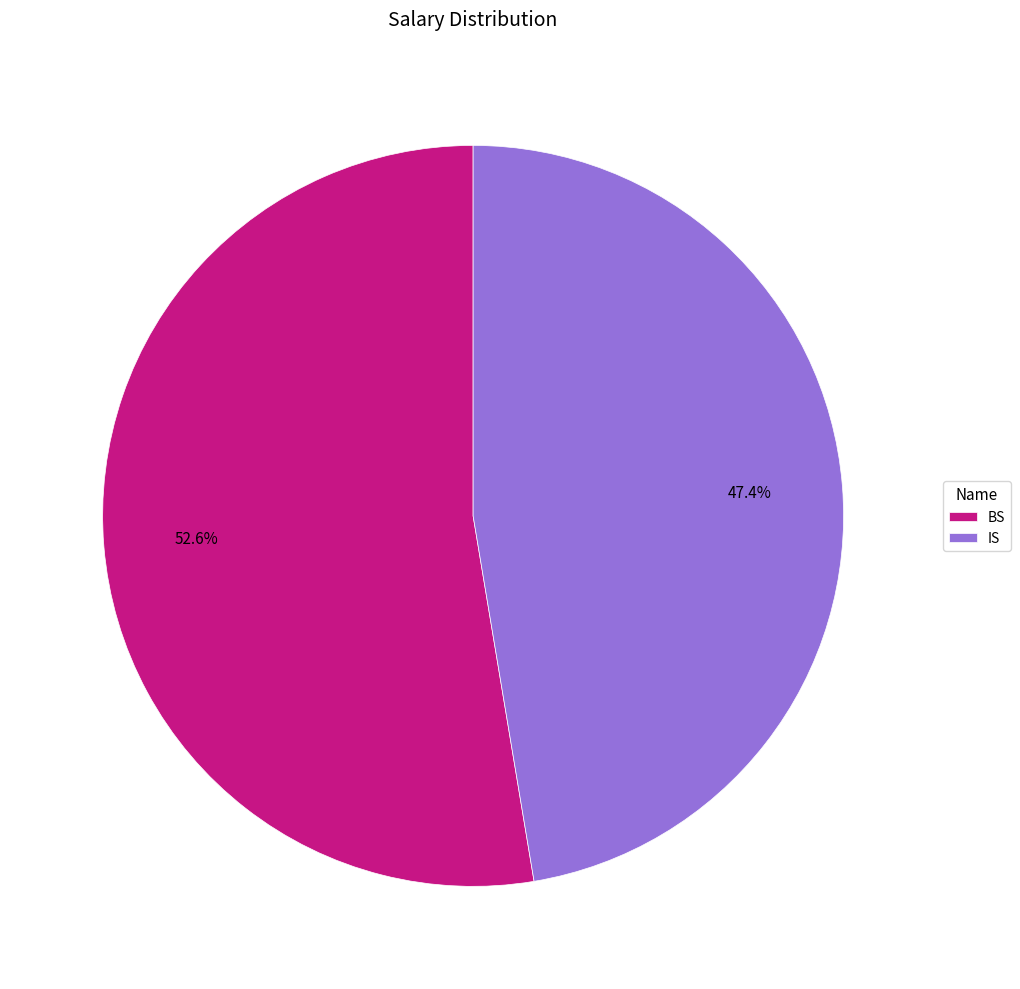

Does IS represent more than half of the total?

No